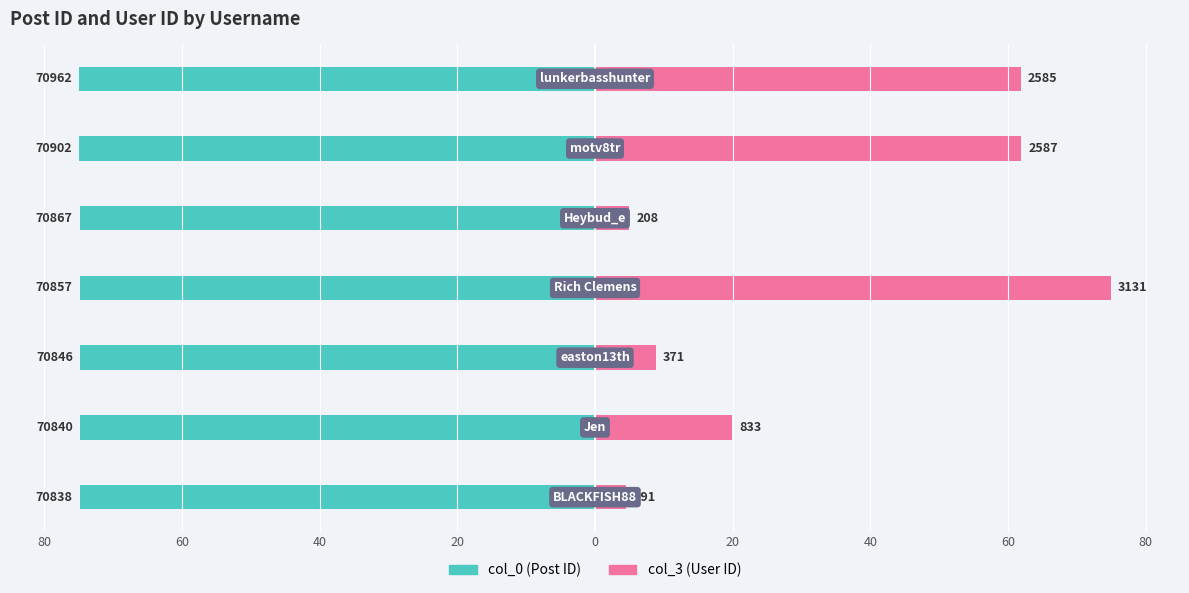

Where is col_0 (Post ID) nearest to the value -74?

80